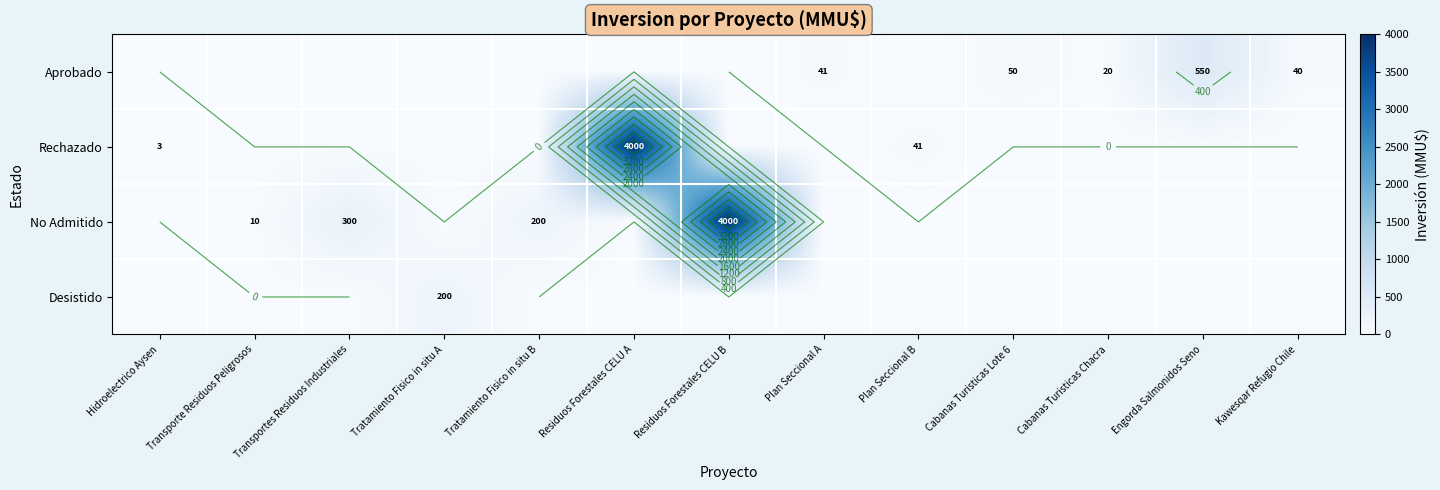

What is the difference between the second highest and second lowest values in the No Admitido series?

300.0